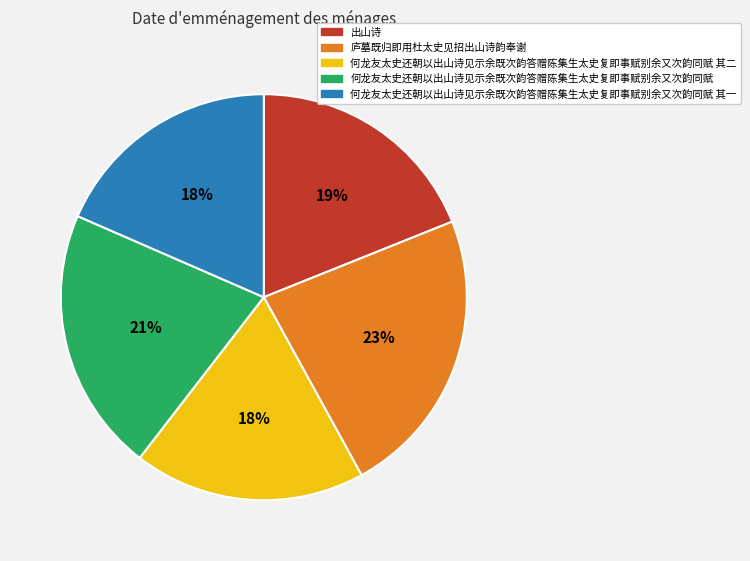

What percentage is the 何龙友太史还朝以出山诗见示余既次韵答赠陈集生太史复即事赋别余又次韵同赋 其二 slice, to the nearest percent?

18%